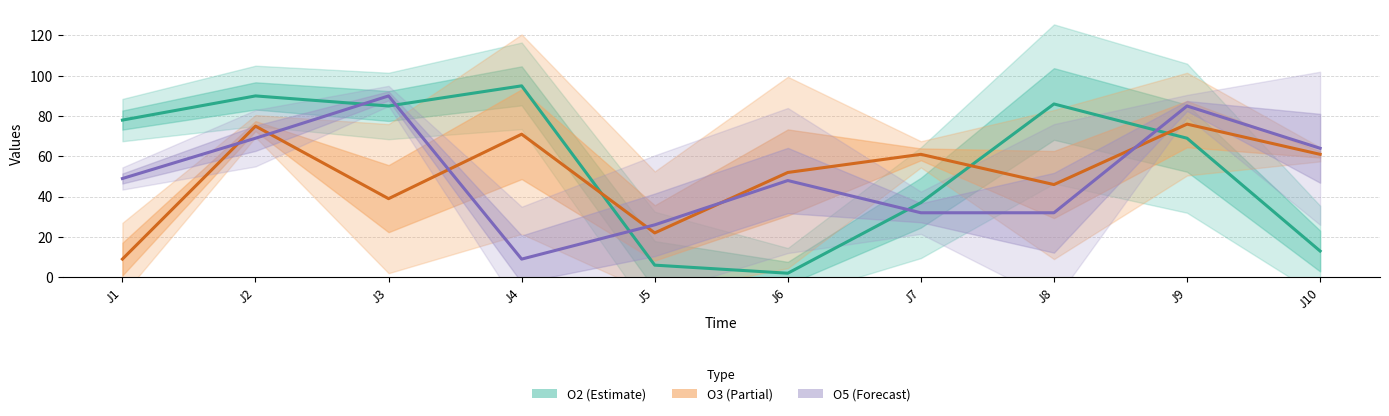

The value of O2 at J3 is 132. True or false?

False